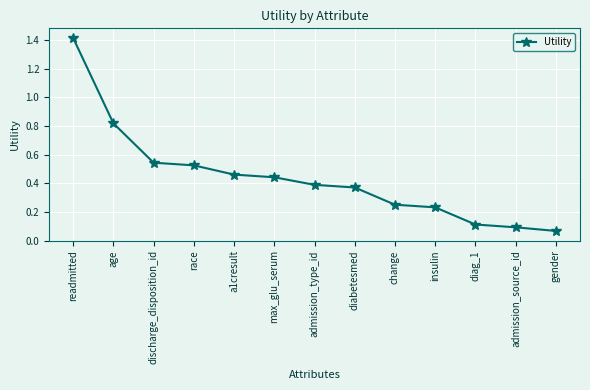

What is the label of the 7th point from the right?

admission_type_id